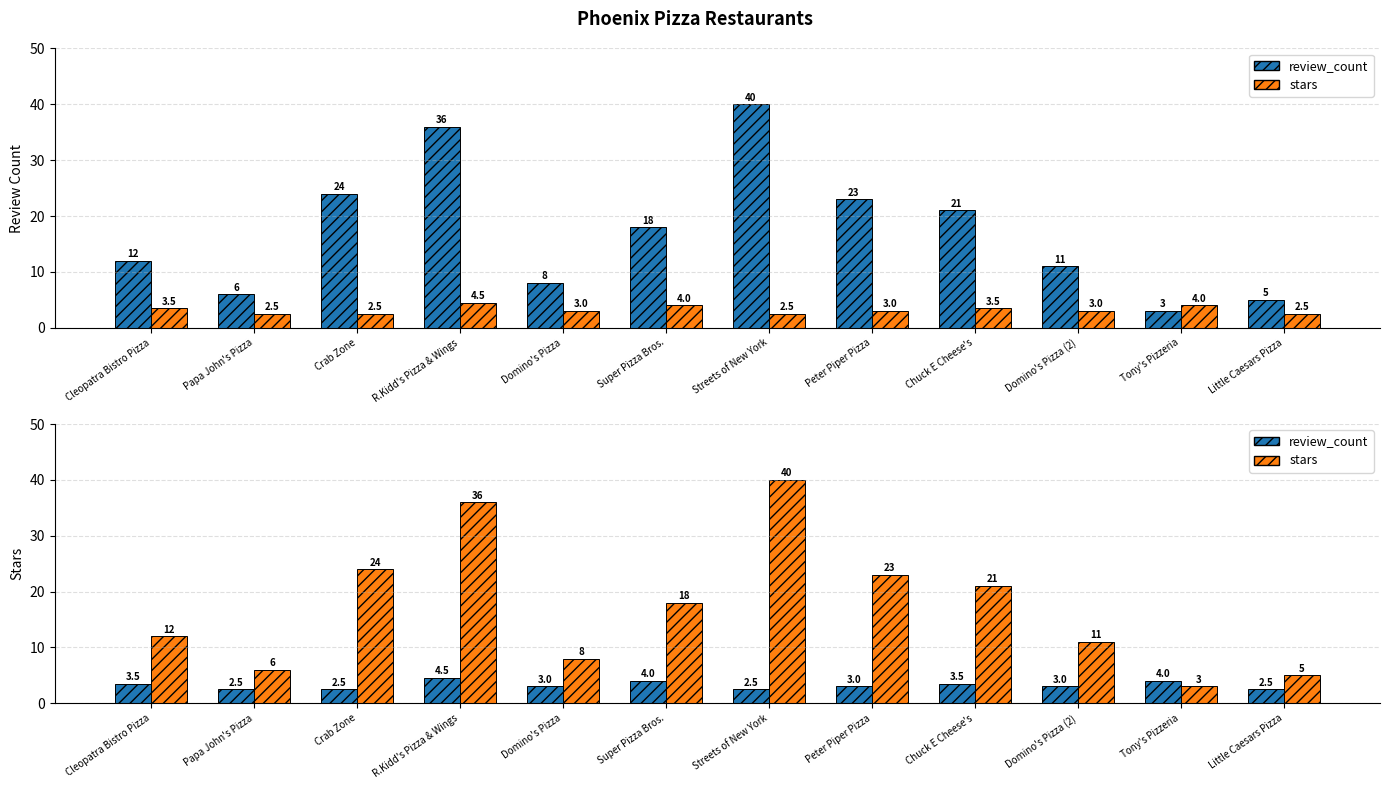

Reading left to right, what are all the values shown in this chart?

review_count: Cleopatra Bistro Pizza=12.0	Papa John's Pizza=6.0	Crab Zone=24.0	R.Kidd's Pizza & Wings=36.0	Domino's Pizza=8.0	Super Pizza Bros.=18.0	Streets of New York=40.0	Peter Piper Pizza=23.0	Chuck E Cheese's=21.0	Domino's Pizza (2)=11.0	Tony's Pizzeria=3.0	Little Caesars Pizza=5.0
stars: Cleopatra Bistro Pizza=3.5	Papa John's Pizza=2.5	Crab Zone=2.5	R.Kidd's Pizza & Wings=4.5	Domino's Pizza=3.0	Super Pizza Bros.=4.0	Streets of New York=2.5	Peter Piper Pizza=3.0	Chuck E Cheese's=3.5	Domino's Pizza (2)=3.0	Tony's Pizzeria=4.0	Little Caesars Pizza=2.5